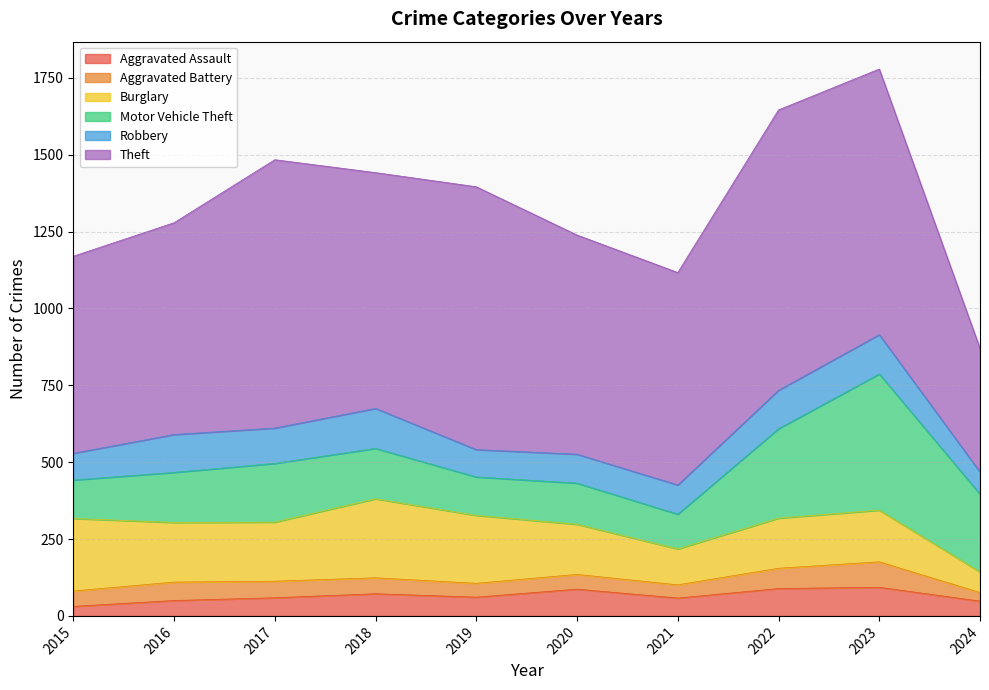

What is the value of the Aggravated Assault point at the 2nd from the left?

50